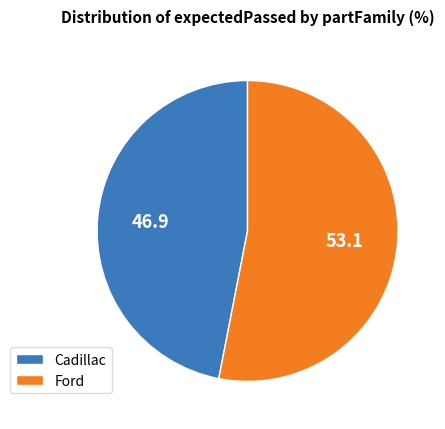

True or false: Cadillac accounts for 47% of the total.

True